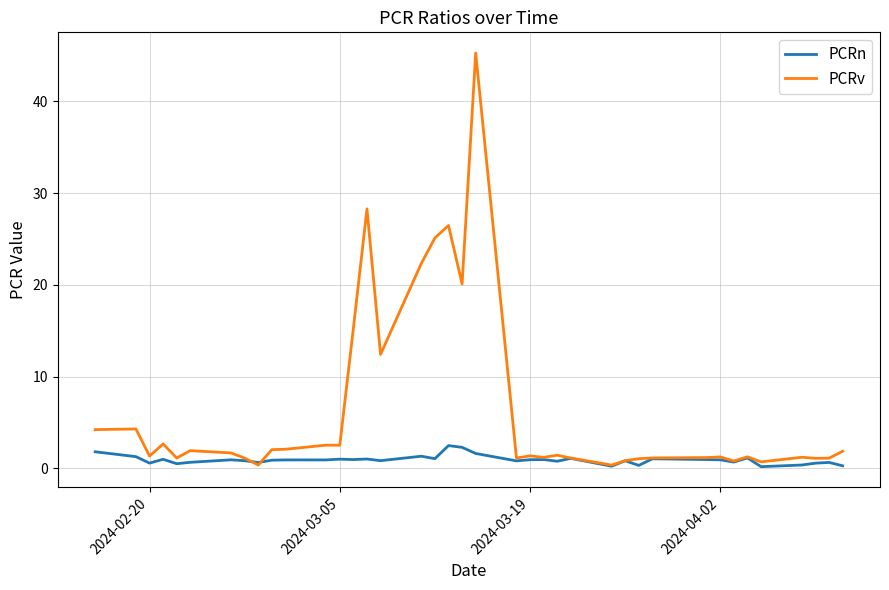

List the series in order of their peak value, lowest first.

PCRn, PCRv